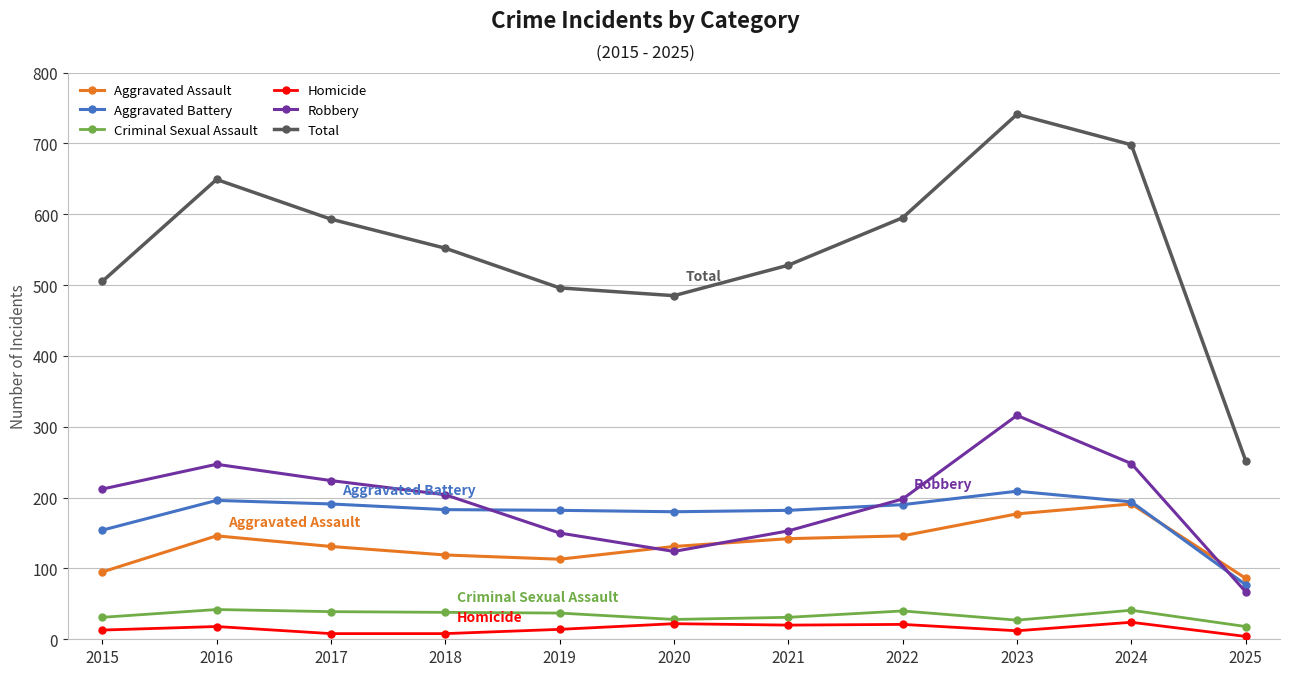

At which label does Aggravated Assault reach its peak?

2024